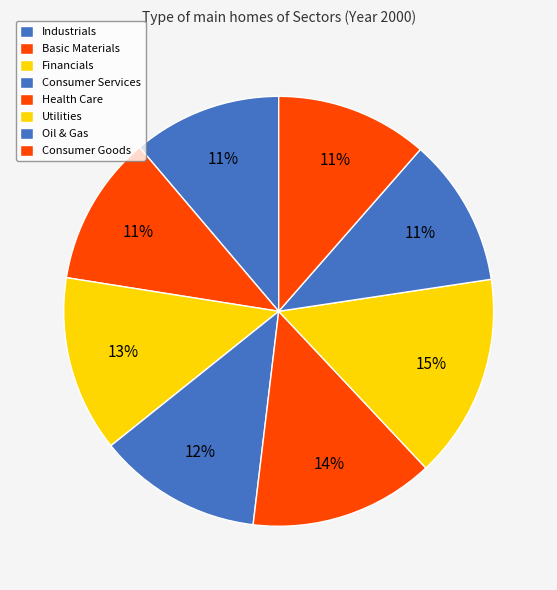

The Industrials slice represents 21% of the pie. True or false?

False